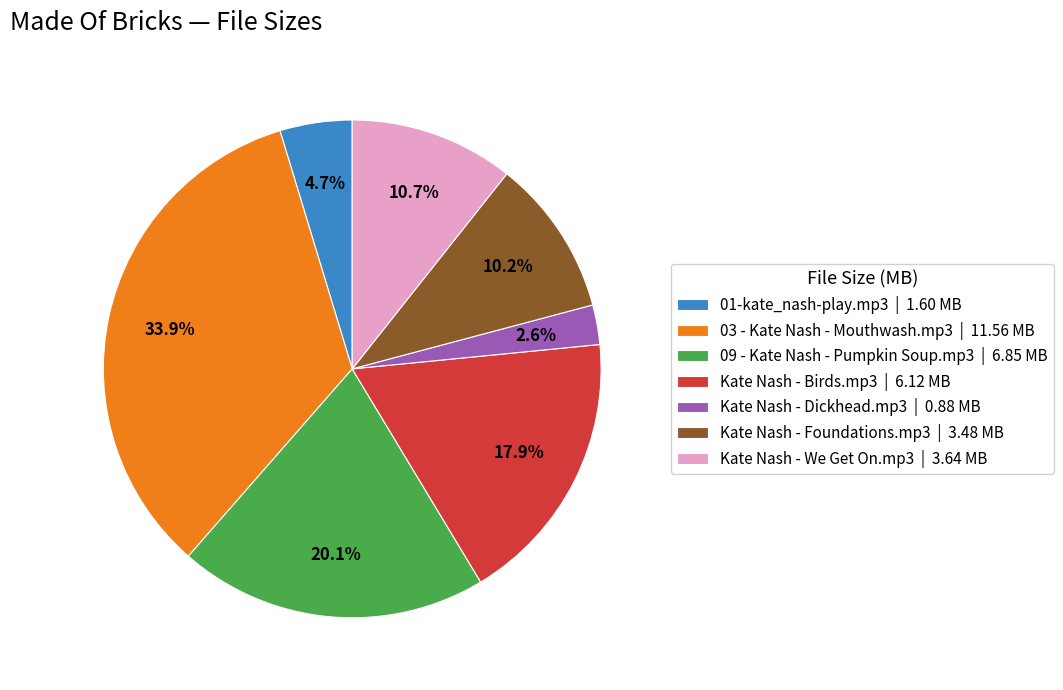

Does 09 - Kate Nash - Pumpkin Soup.mp3 account for over 50% of the chart?

No